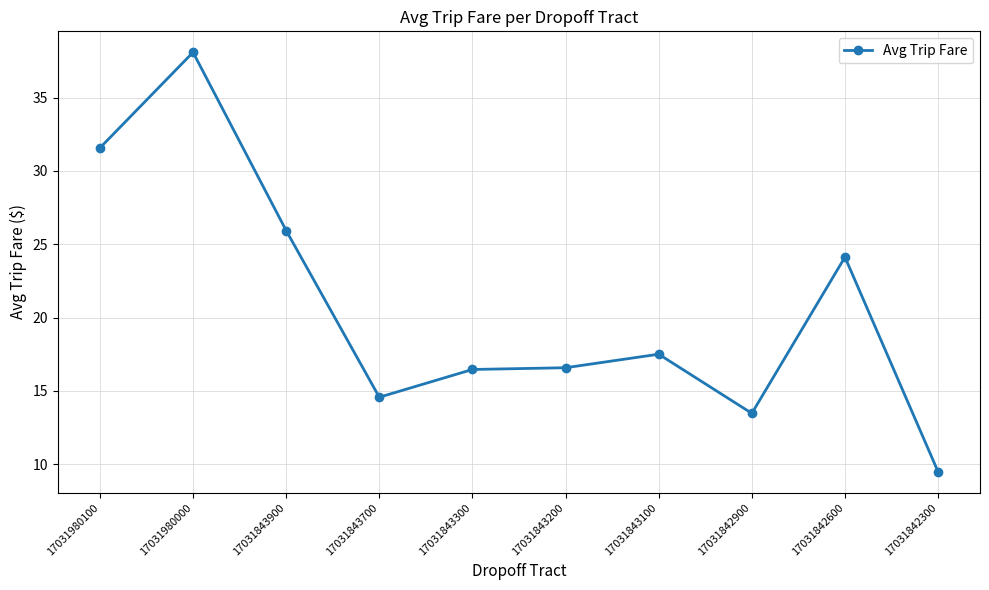

What is the value of the 7th point from the left?

17.5